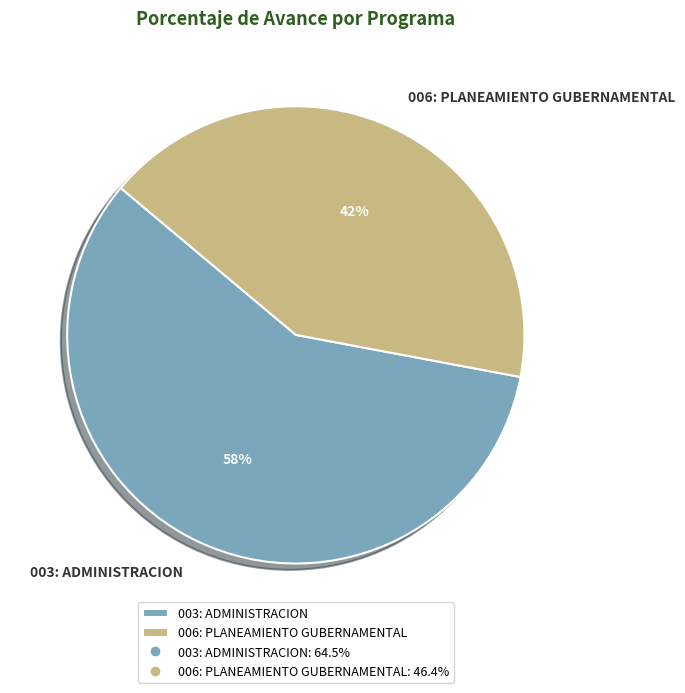

What is the ratio of the value at 006: PLANEAMIENTO GUBERNAMENTAL to the value at 003: ADMINISTRACION?

0.7